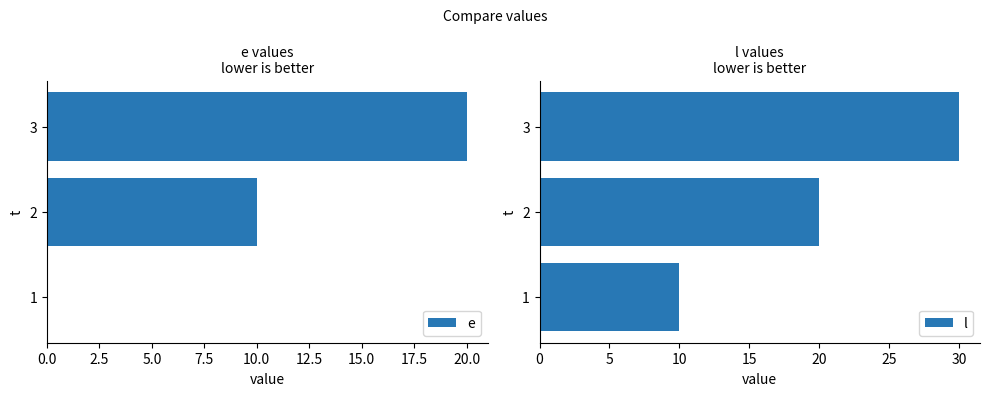

What are all the series names shown in the legend?

e, l